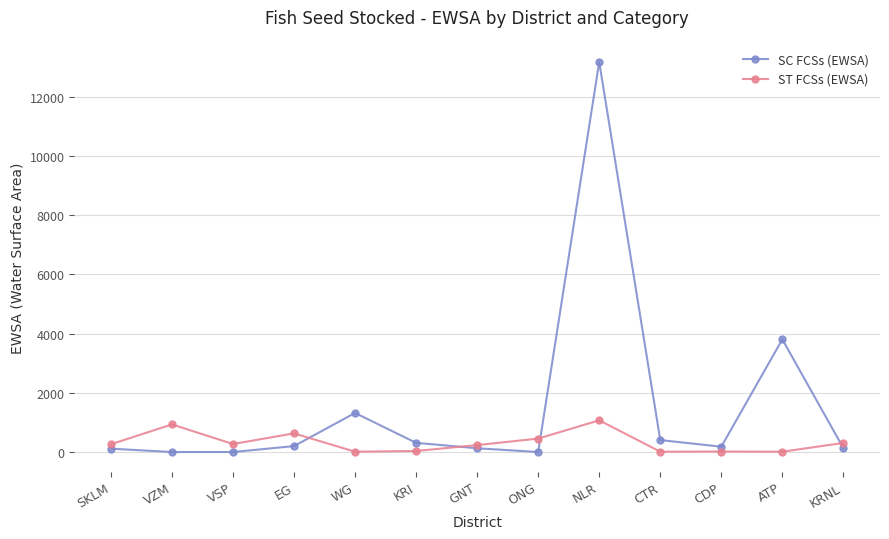

What is the difference between the second highest and minimum values in the ST FCSs (EWSA) series?

921.8